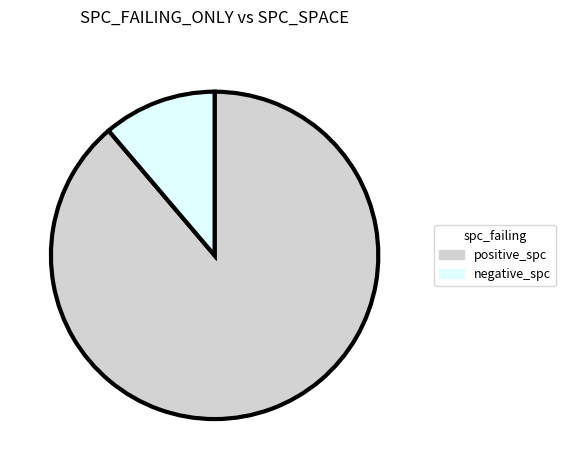

How many segments does this pie chart have?

2